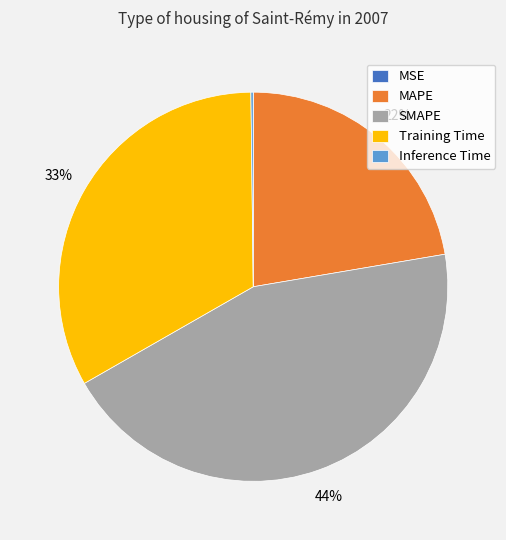

True or false: SMAPE accounts for 44% of the total.

True